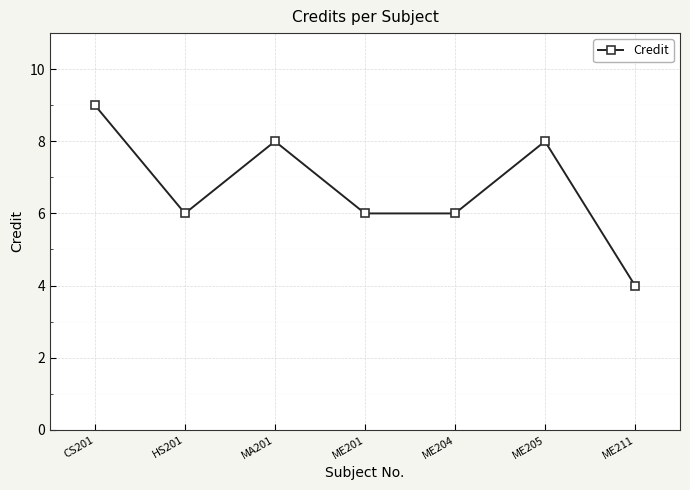

What value does the data have at ME201?

6